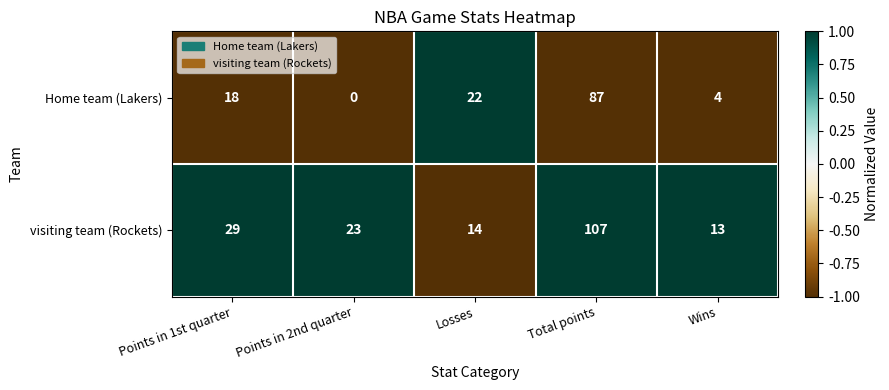

What is the approximate value of Home team (Lakers) at Losses, to the nearest 5?

20